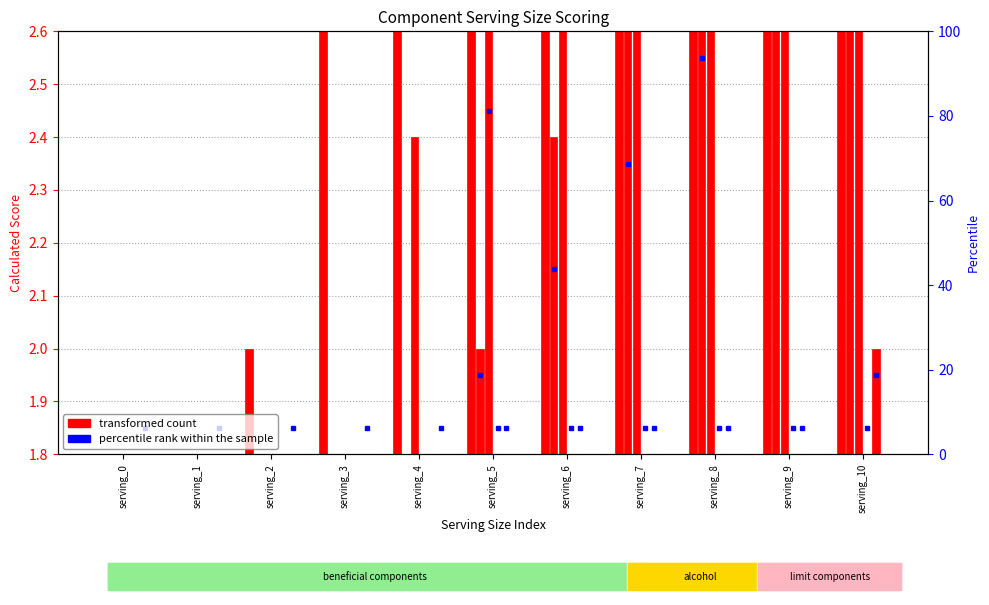

Which has a higher value, serving_4 or serving_1?

serving_4